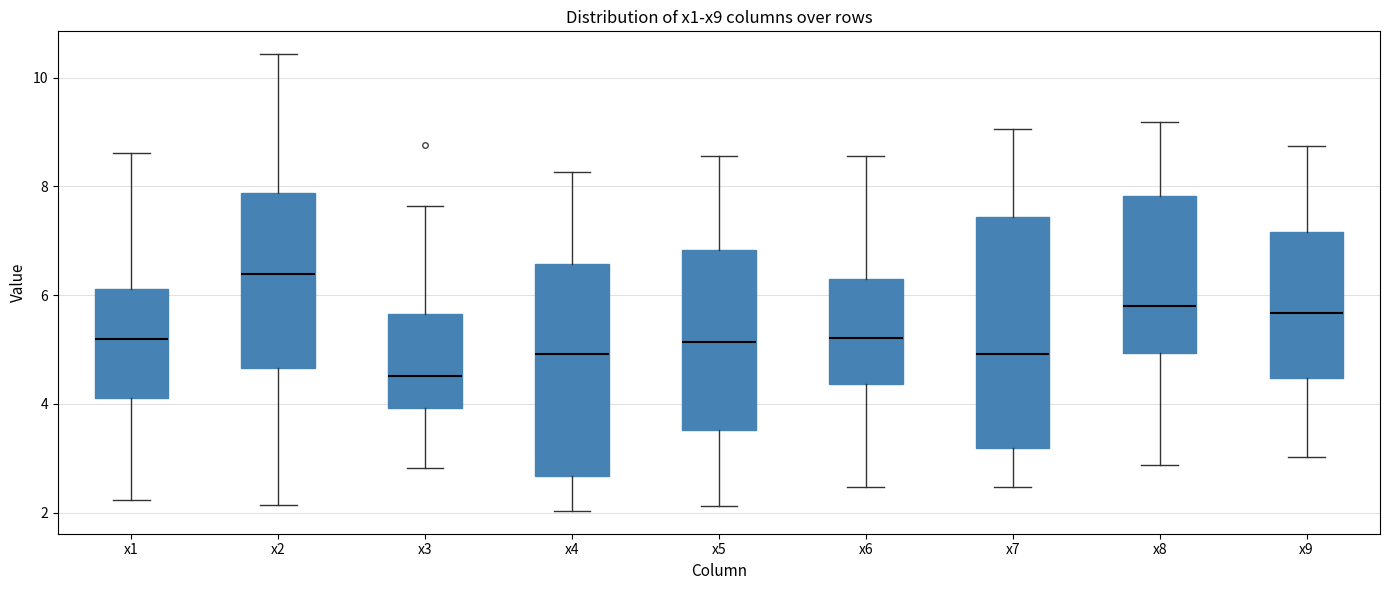

Where is the lower edge of the box for x9 on the y-axis? The values are not printed on the chart, so give them approximately, as read against the axis.

4.4